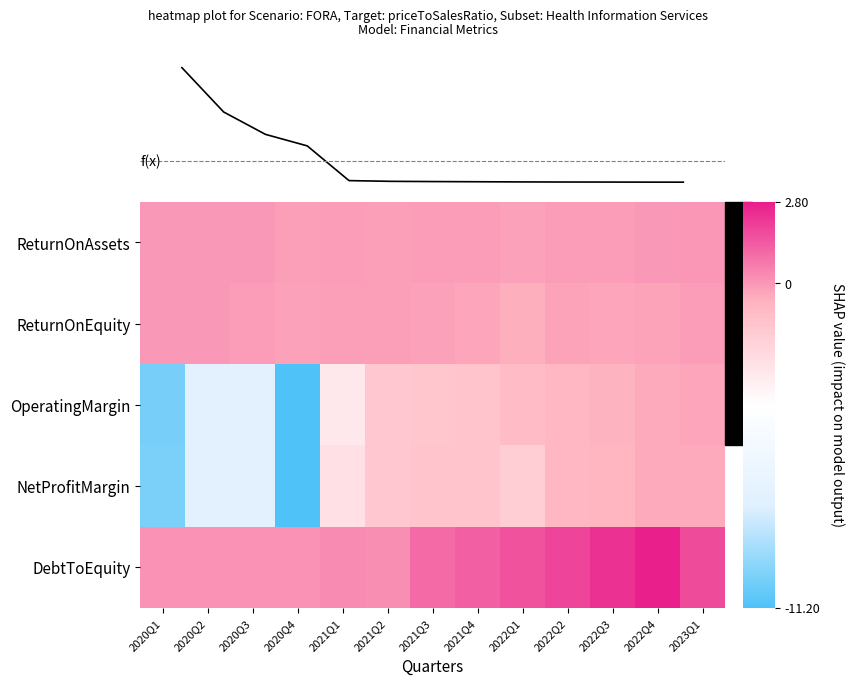

What is the difference between the maximum and minimum values in the OperatingMargin series?

10.8